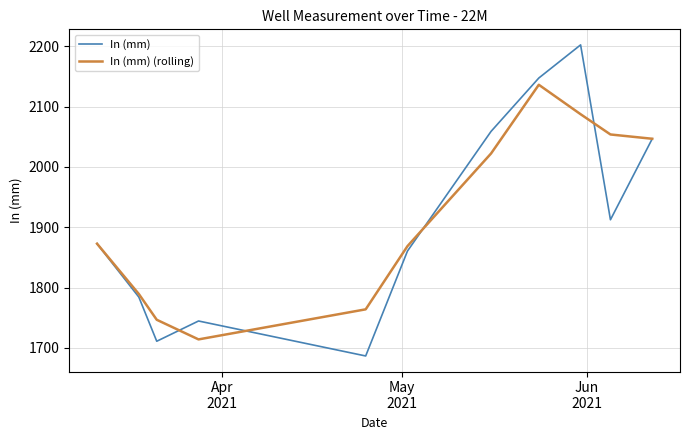

List the series in order of their peak value, highest first.

In (mm), In (mm) (rolling)